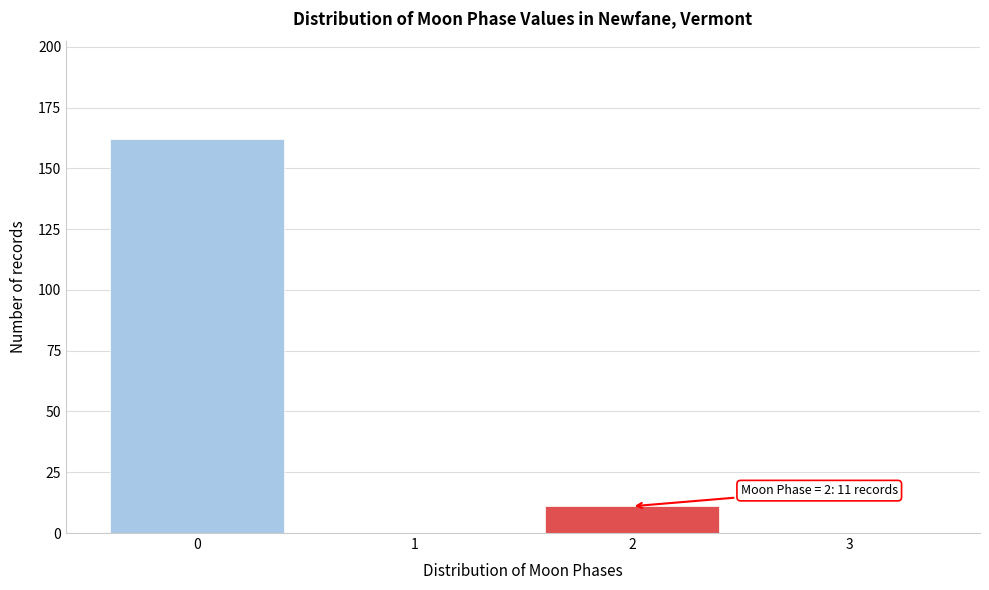

Reading right to left, list all the values displayed in this chart.

3=0	2=11	1=0	0=162